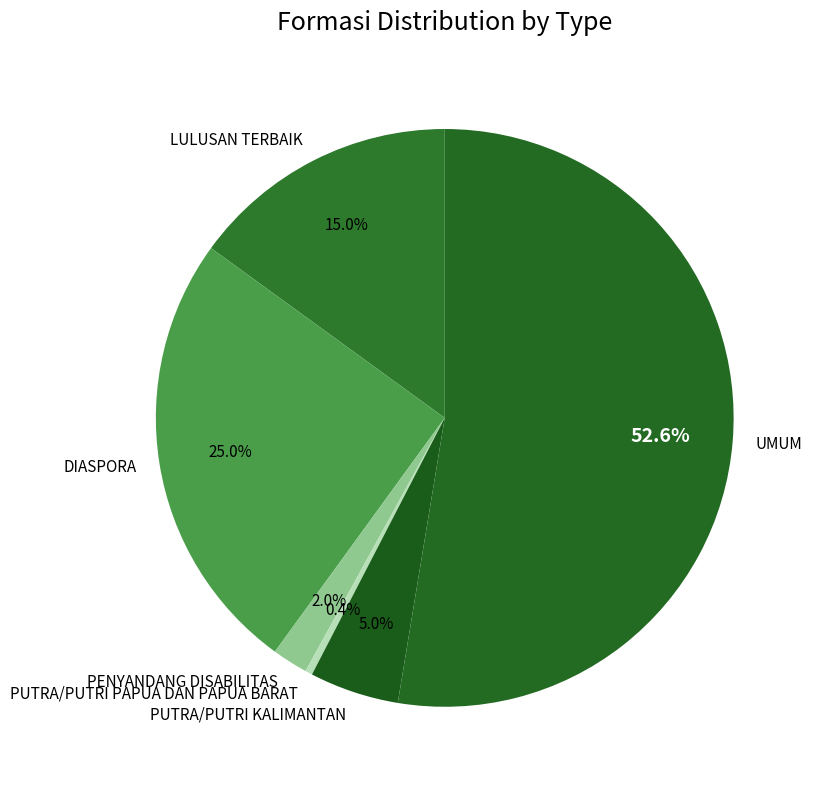

Approximately how many times larger is the value at LULUSAN TERBAIK compared to PENYANDANG DISABILITAS?

7.5